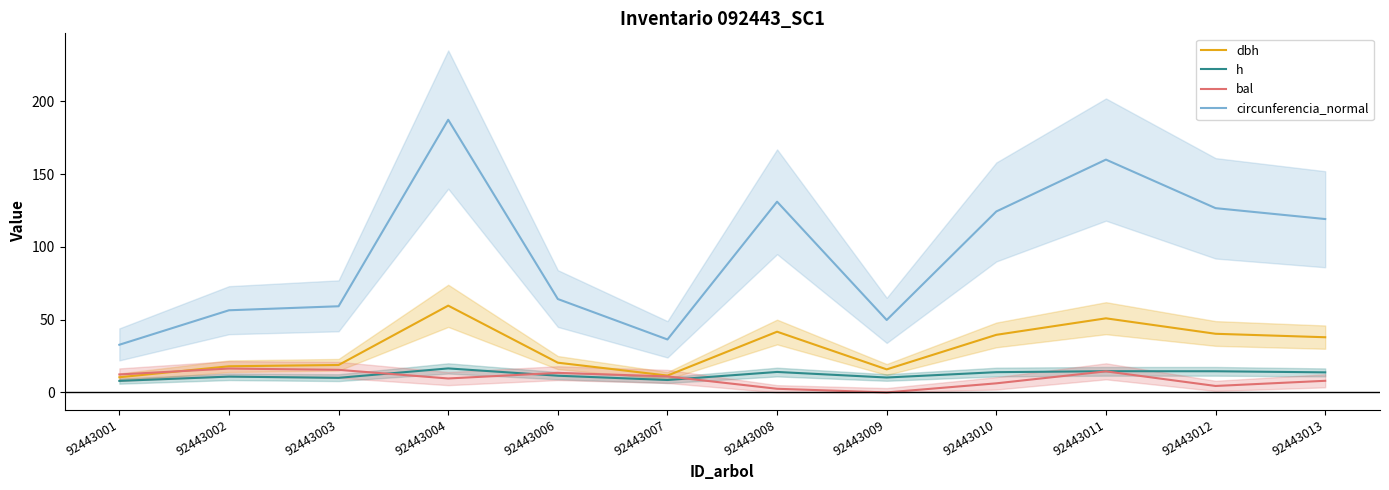

At which category does the chart reach its peak across all series?

92443004